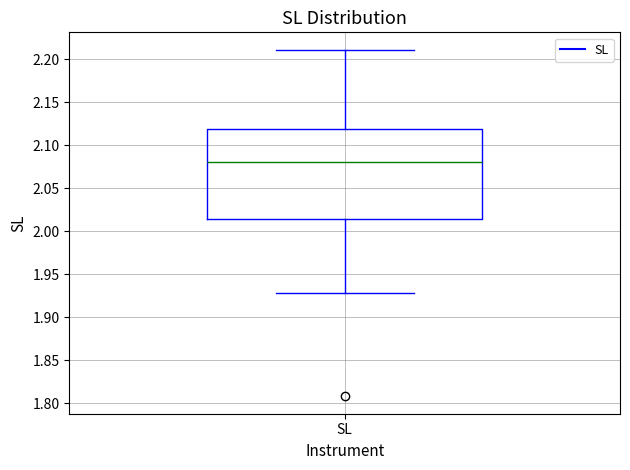

Transcribe this box plot: give where the median line is, the range the box spans, and where the two whiskers end, as read against the y-axis. The values are not printed on the chart, so give them approximately, as read against the axis.

median 2.080, box 2.015 to 2.120, whiskers 1.930 to 2.210